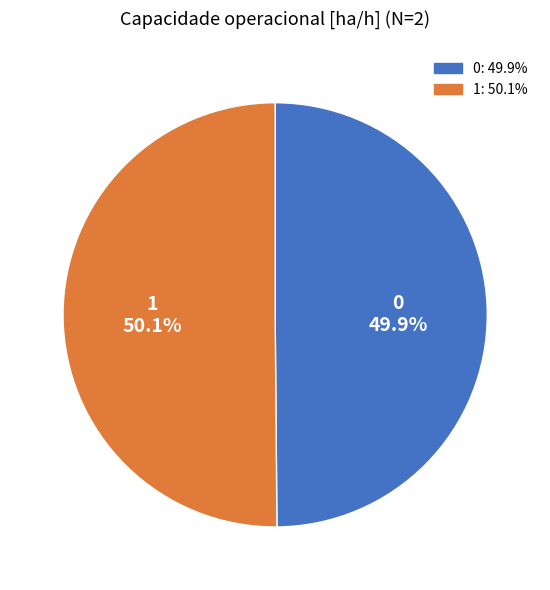

To the nearest percent, what is the combined percentage of 0 and 1?

100%